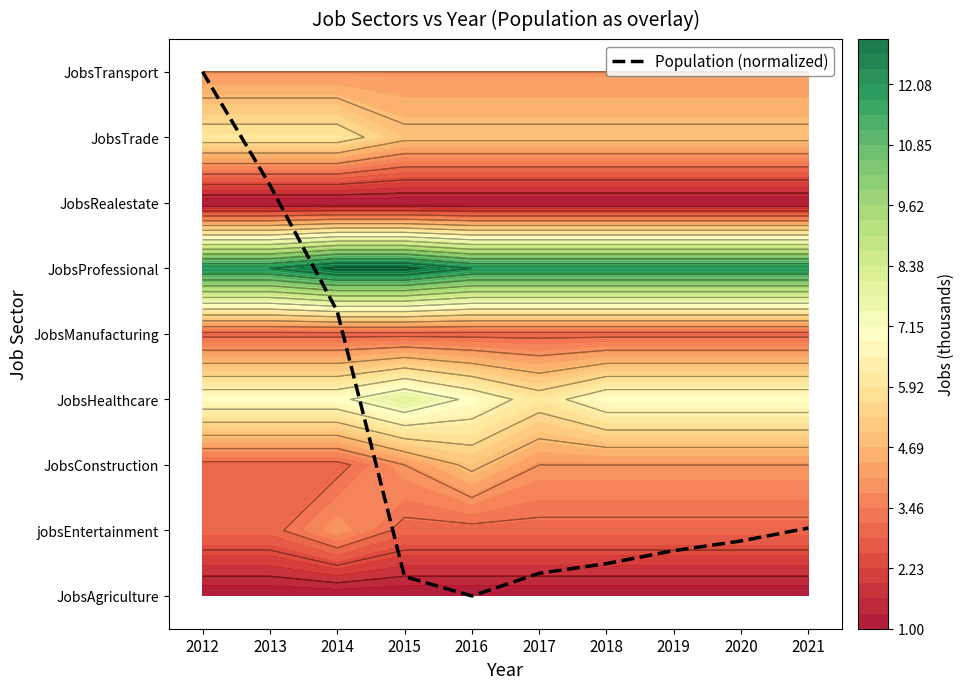

What is the change in value from 2017 to 2018?

+0.1